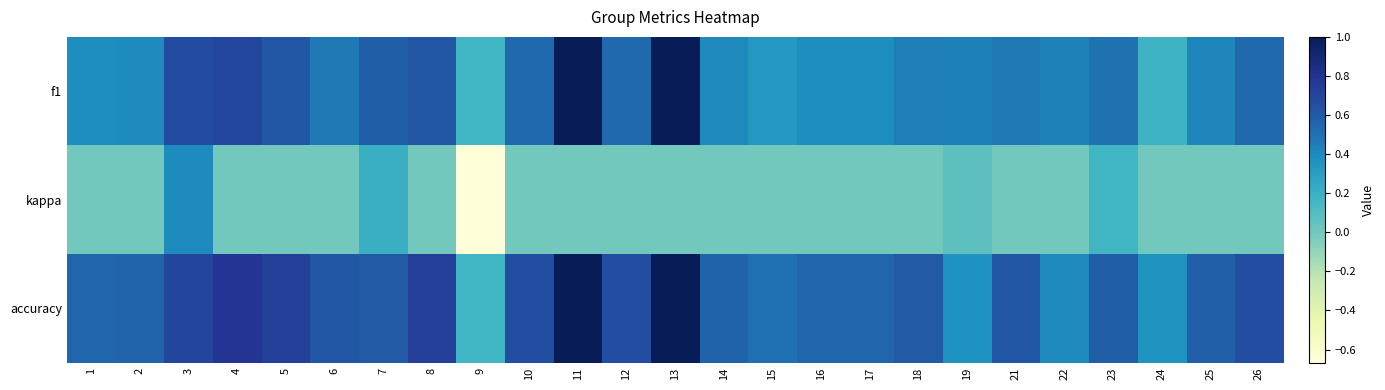

Reading right to left, what are all the values shown in this chart?

f1: 26=0.5	25=0.4	24=0.2	23=0.5	22=0.4	21=0.5	19=0.4	18=0.5	17=0.4	16=0.4	15=0.3	14=0.4	13=1.0	12=0.5	11=1.0	10=0.5	9=0.2	8=0.6	7=0.6	6=0.5	5=0.6	4=0.7	3=0.7	2=0.4	1=0.4
kappa: 26=0.0	25=0.0	24=0.0	23=0.2	22=0.0	21=0.0	19=0.1	18=0.0	17=0.0	16=0.0	15=0.0	14=0.0	13=0.0	12=0.0	11=0.0	10=0.0	9=-0.7	8=0.0	7=0.2	6=0.0	5=0.0	4=0.0	3=0.4	2=0.0	1=0.0
accuracy: 26=0.7	25=0.6	24=0.3	23=0.6	22=0.4	21=0.6	19=0.4	18=0.6	17=0.5	16=0.5	15=0.5	14=0.6	13=1.0	12=0.7	11=1.0	10=0.7	9=0.2	8=0.7	7=0.6	6=0.6	5=0.7	4=0.8	3=0.7	2=0.6	1=0.5